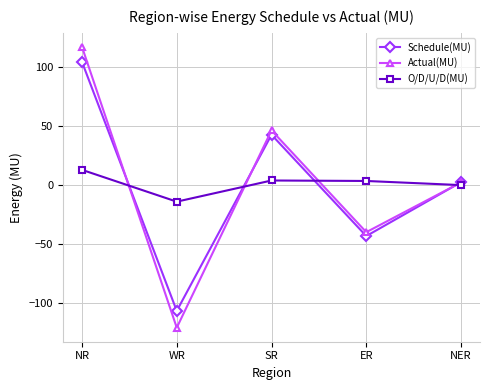

What is the difference between the maximum and minimum values in the Schedule(MU) series?

210.6